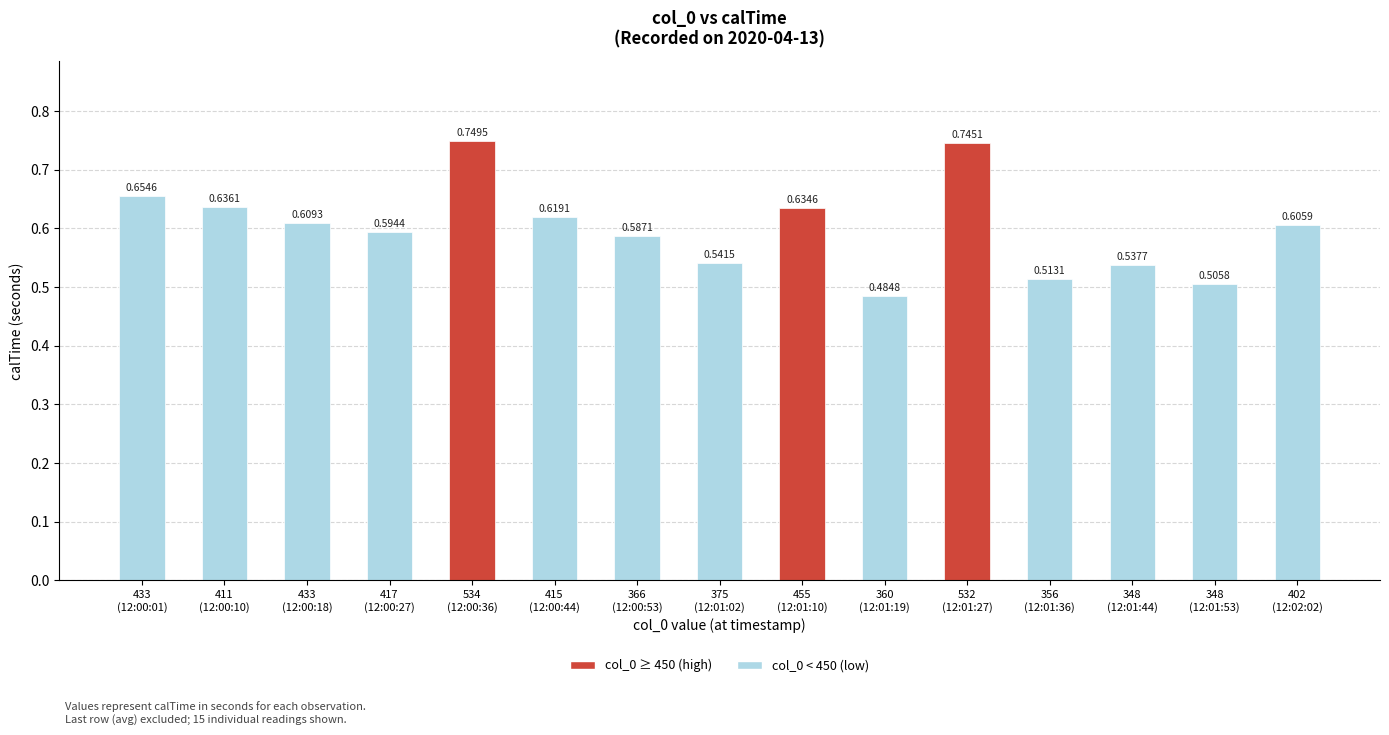

What is the difference between the maximum and minimum values?

0.3